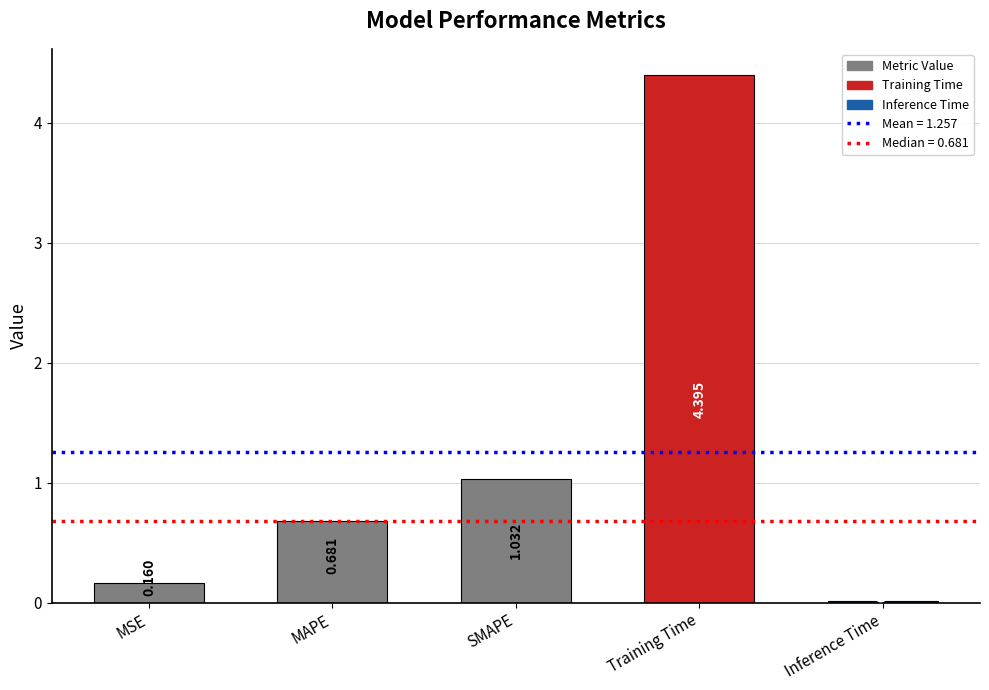

Which has a higher value, Inference Time or MAPE?

MAPE